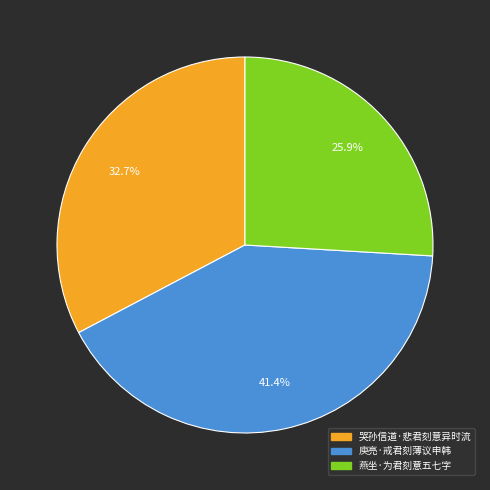

Which has a higher value, 燕坐·为君刻意五七字 or 哭孙信道·悲君刻意异时流?

哭孙信道·悲君刻意异时流